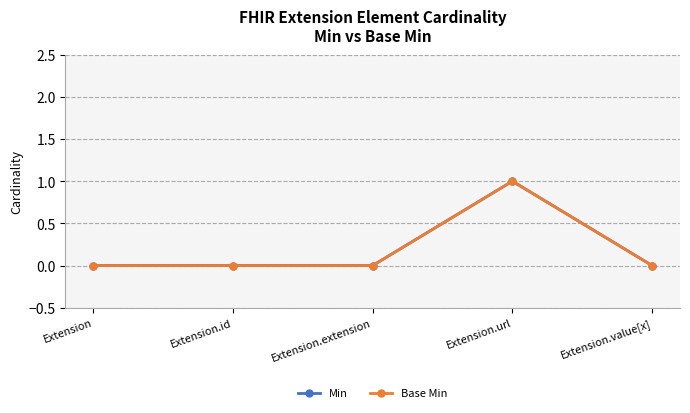

True or false: Base Min and Min intersect in this chart.

False